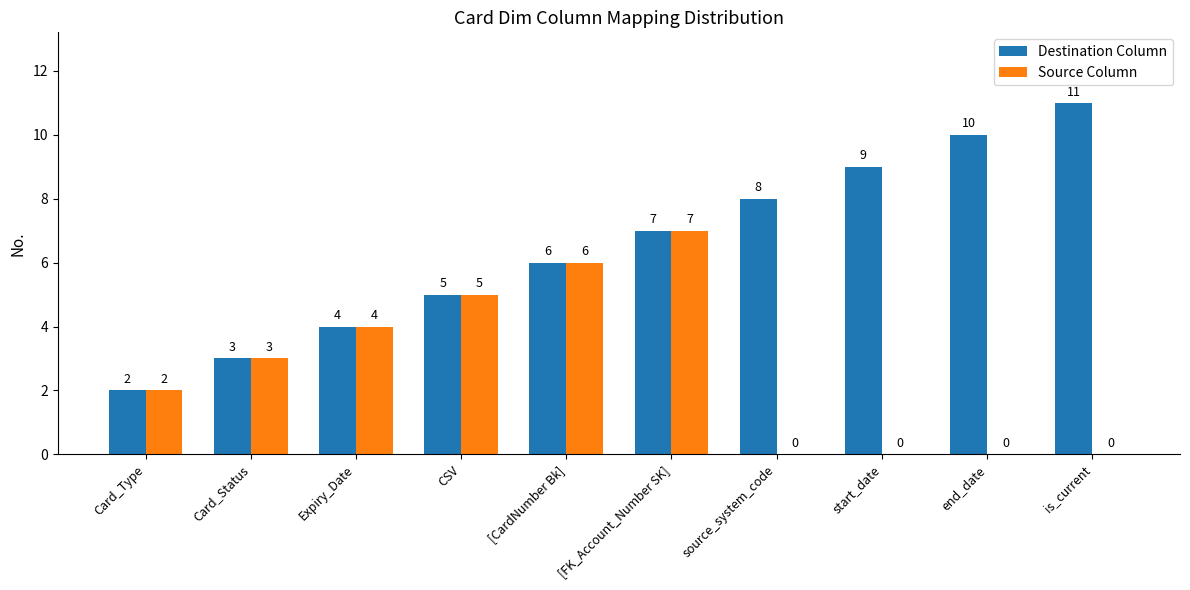

What is the sum of the Destination Column values at Card_Type and source_system_code?

10